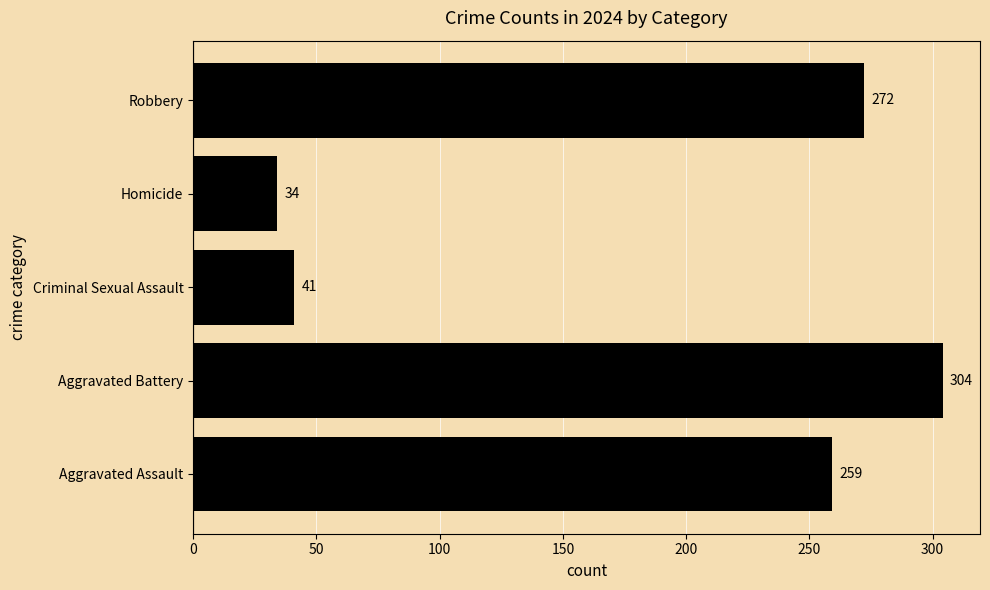

Rank the categories by value from lowest to highest.

Homicide, Criminal Sexual Assault, Aggravated Assault, Robbery, Aggravated Battery